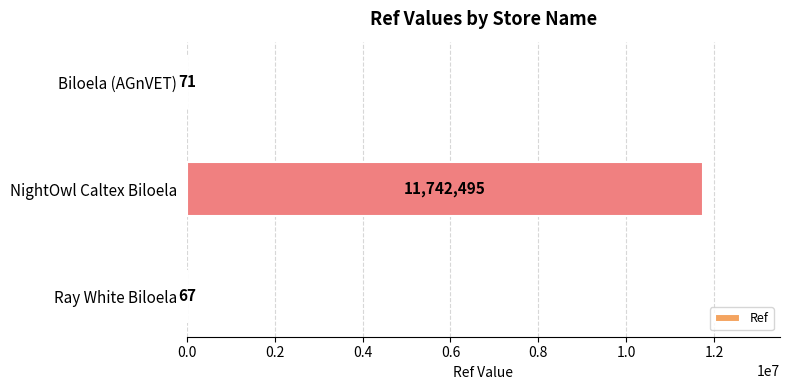

Which category has the highest value across all series?

NightOwl Caltex Biloela